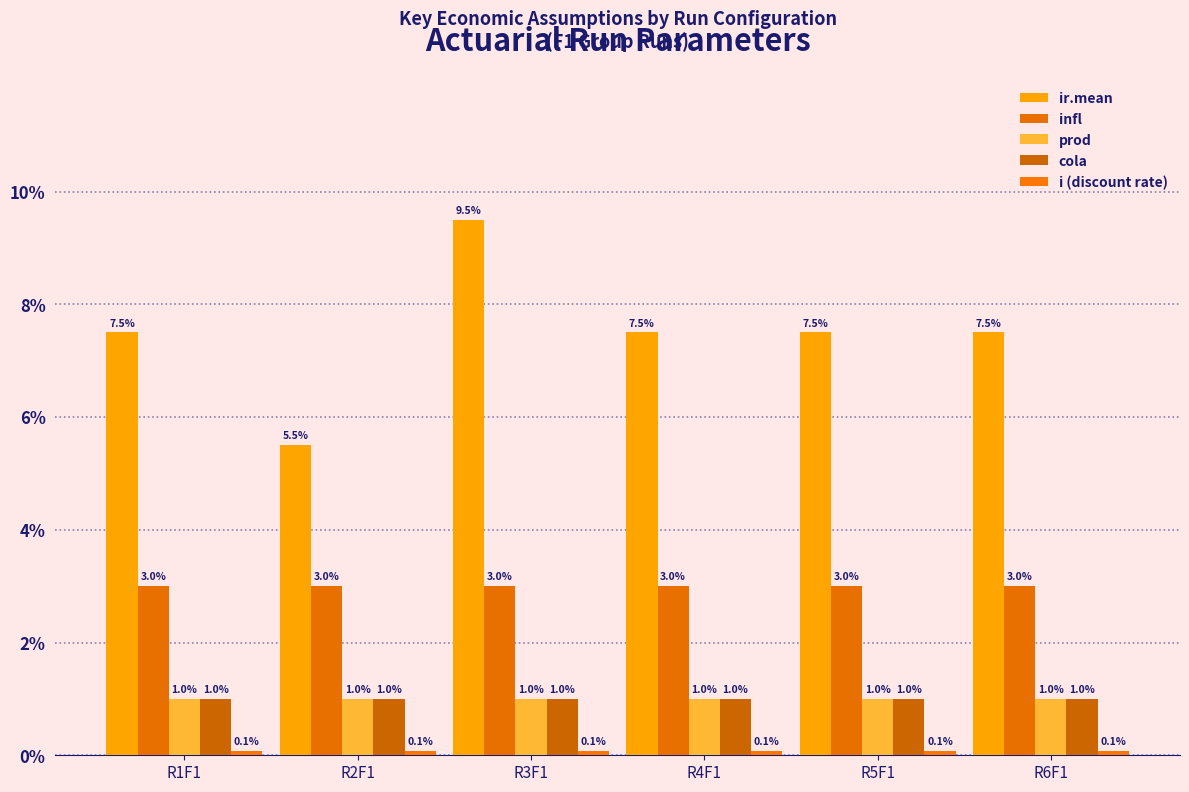

What is the sum of the prod values at R5F1 and R6F1?

2.0